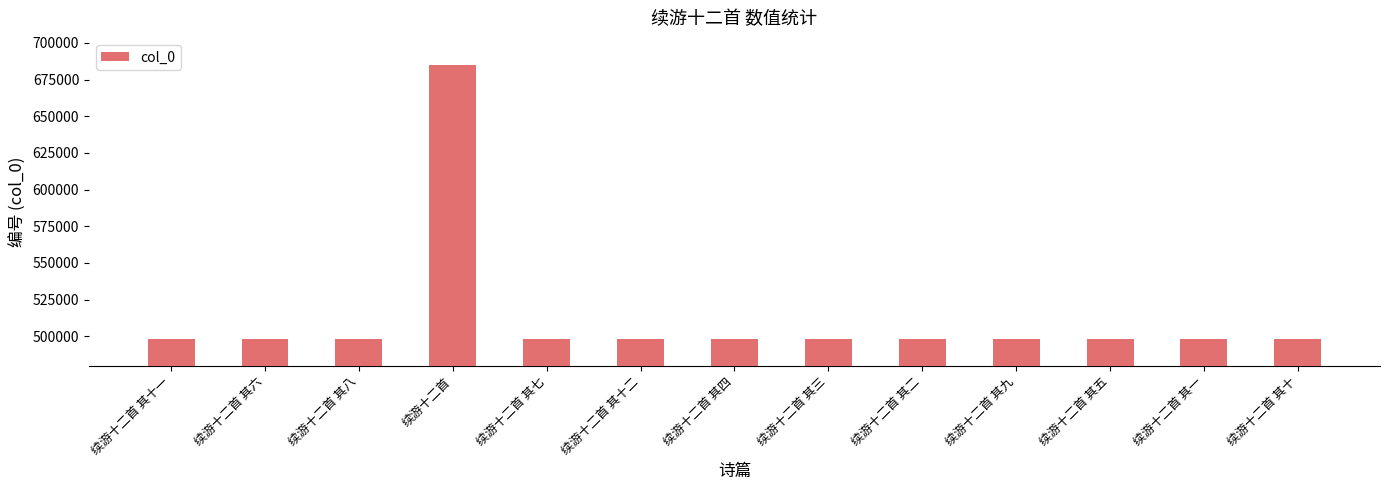

How many data points are less than 498515?

6